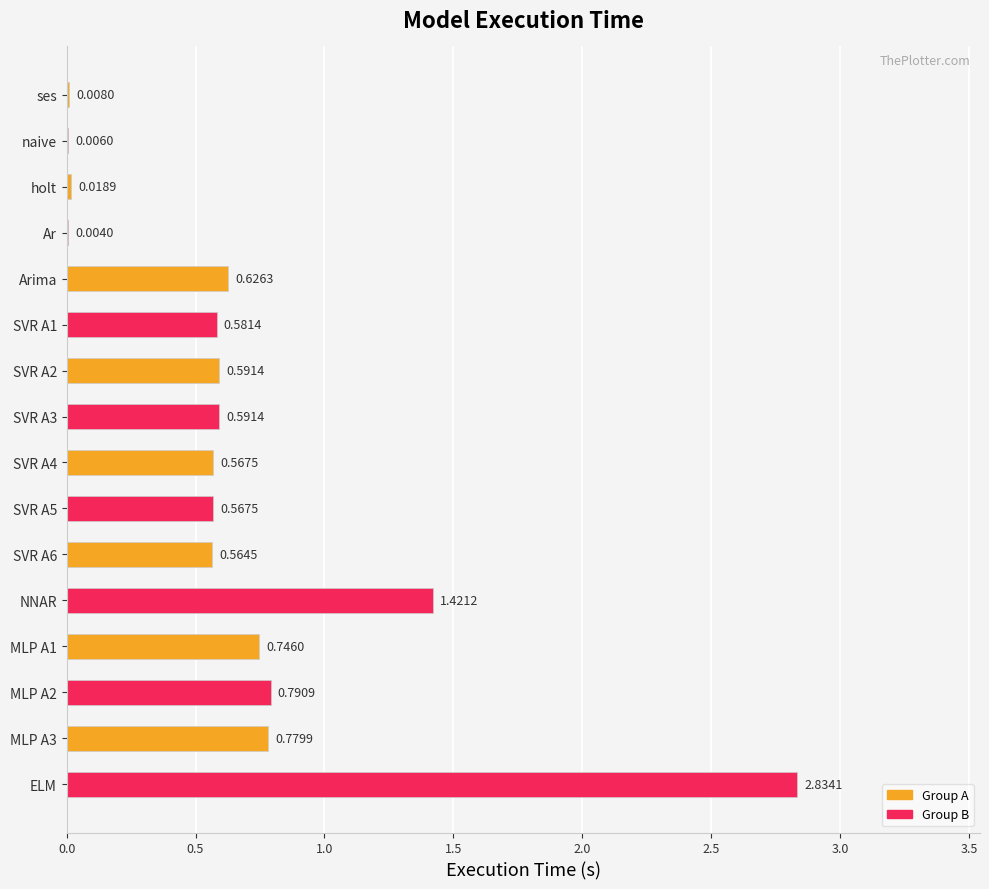

At which category does the chart reach its peak across all series?

ELM